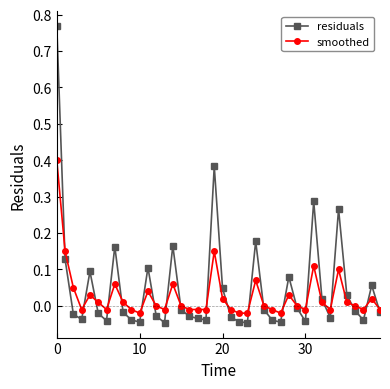

True or false: residuals has more than 0 interior local peaks.

True